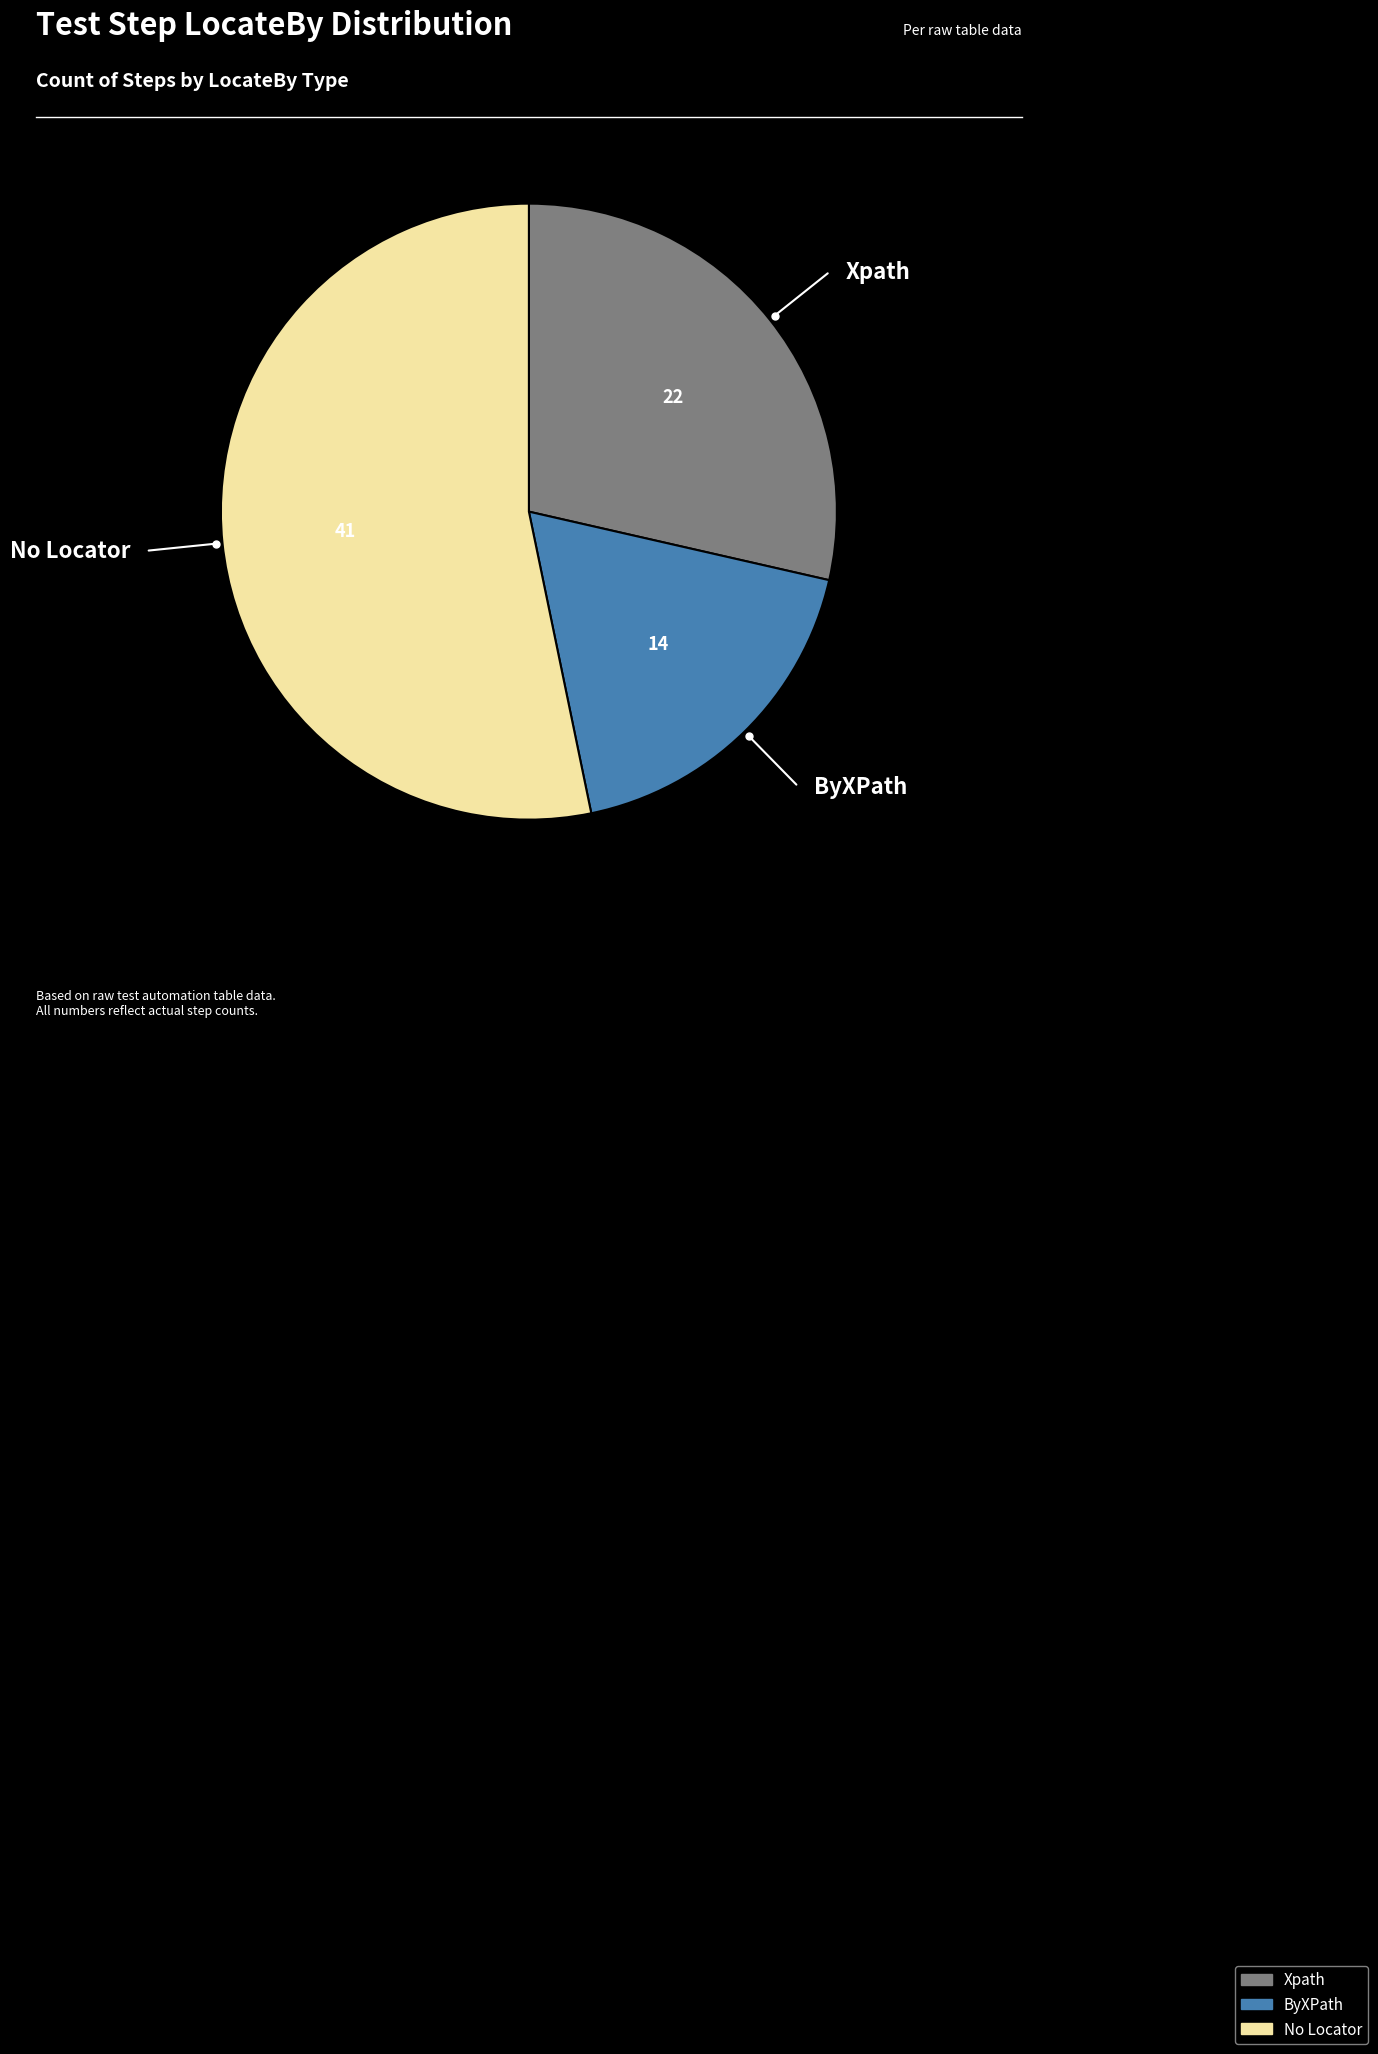

Does any single category account for the majority?

Yes